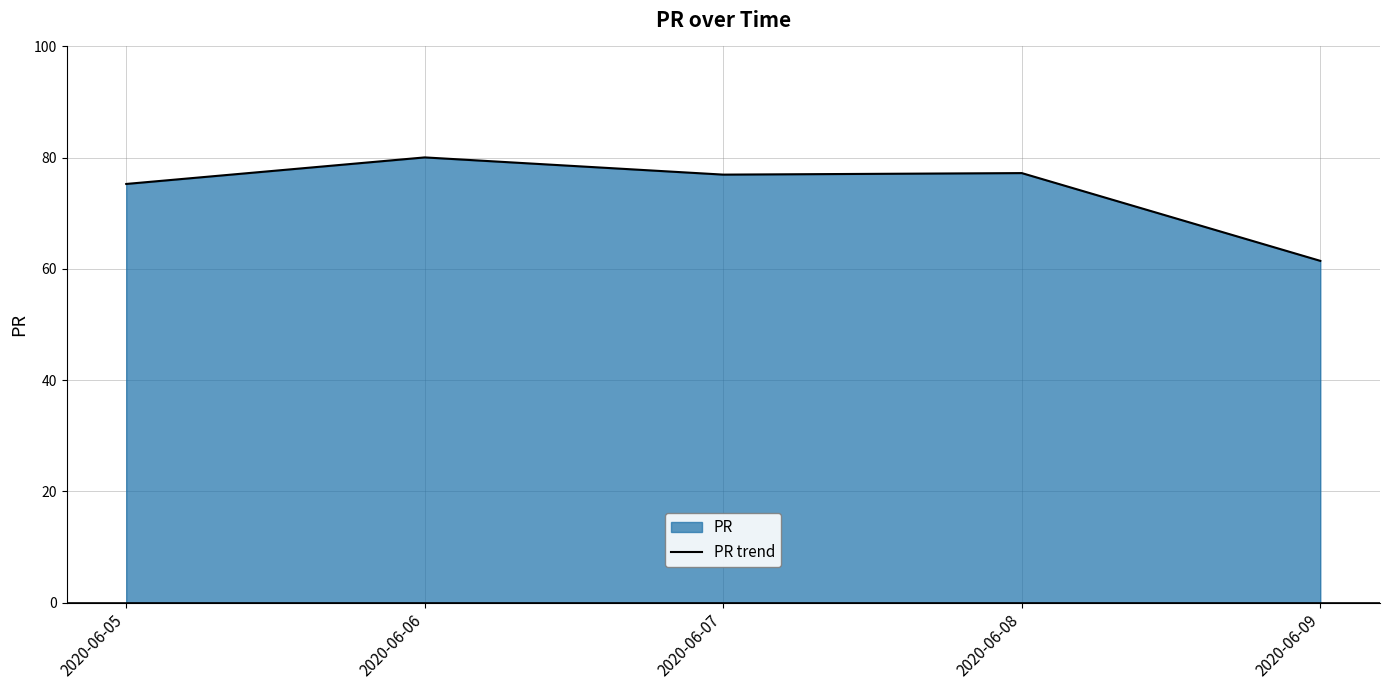

Rank the categories by value from highest to lowest.

2020-06-06, 2020-06-08, 2020-06-07, 2020-06-05, 2020-06-09